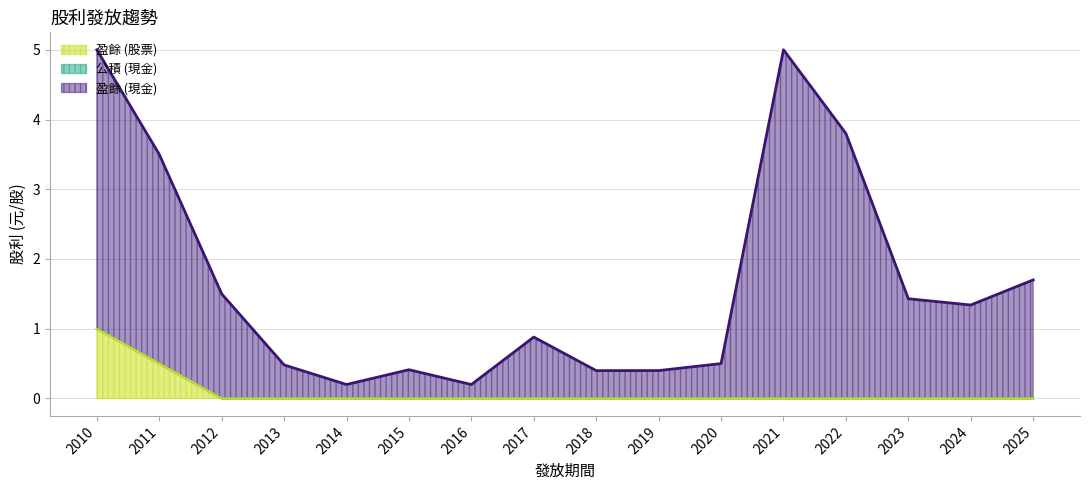

Where is 盈餘 (現金) nearest to the value 2?

2025